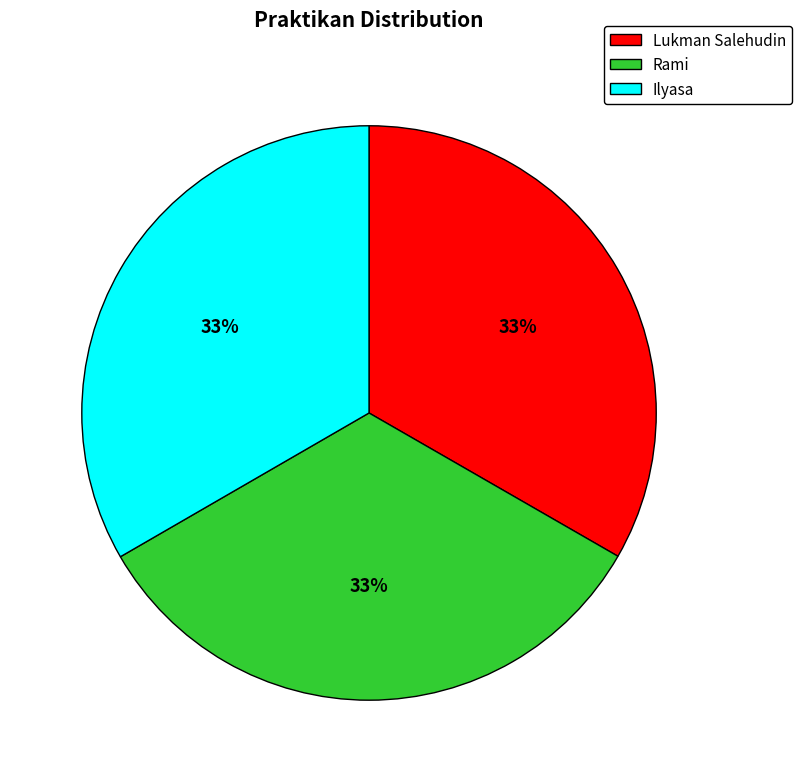

To the nearest percent, what is the combined percentage of Rami and Ilyasa?

67%